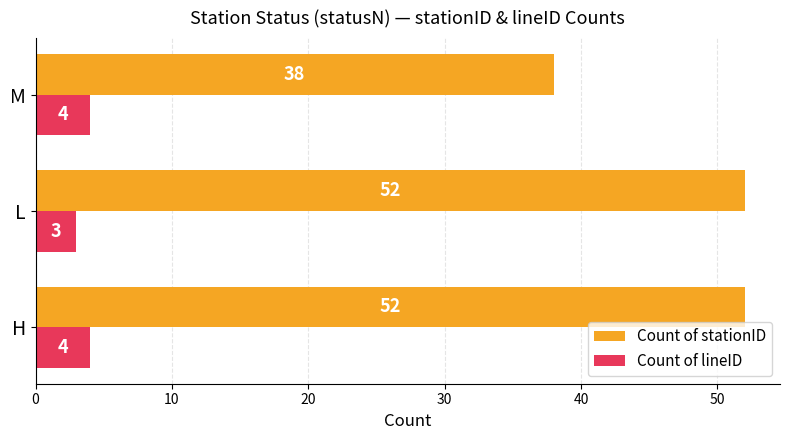

What is the average value of the Count of lineID series?

4